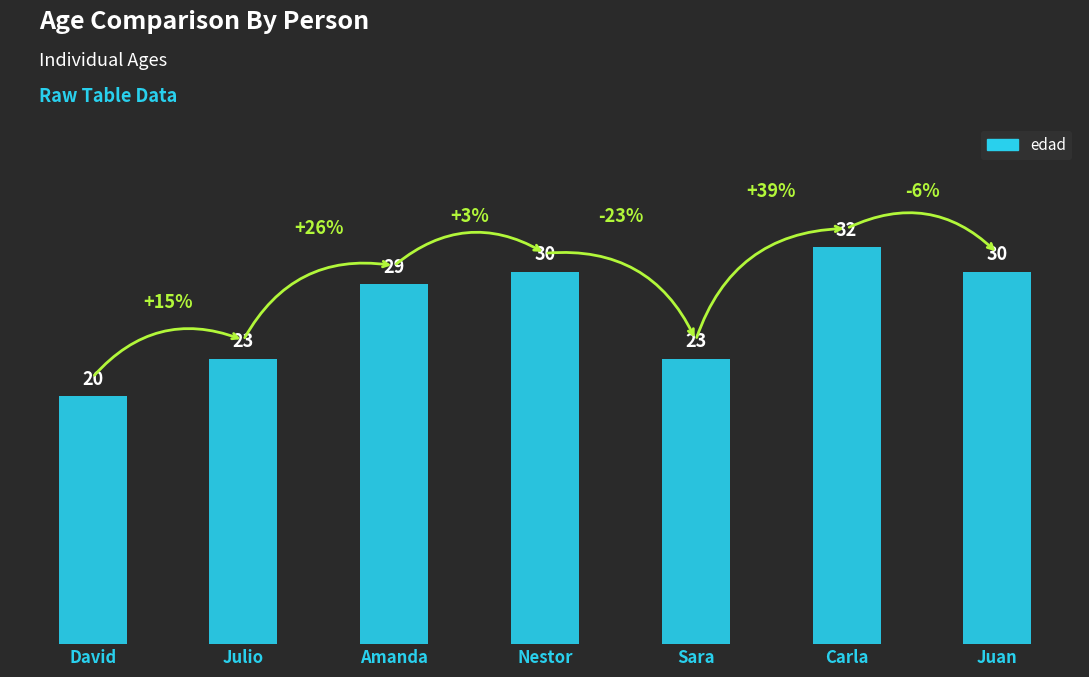

Approximately how many times larger is the value at Sara compared to Julio?

1.0